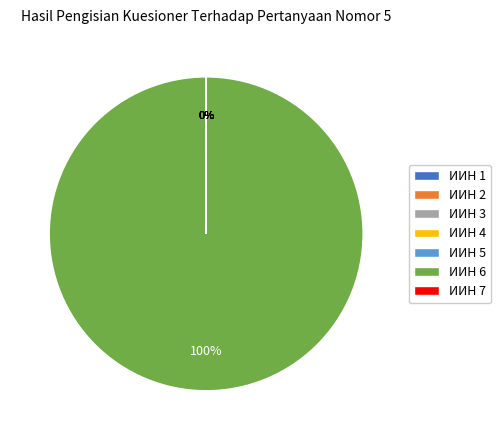

What is the majority slice?

6